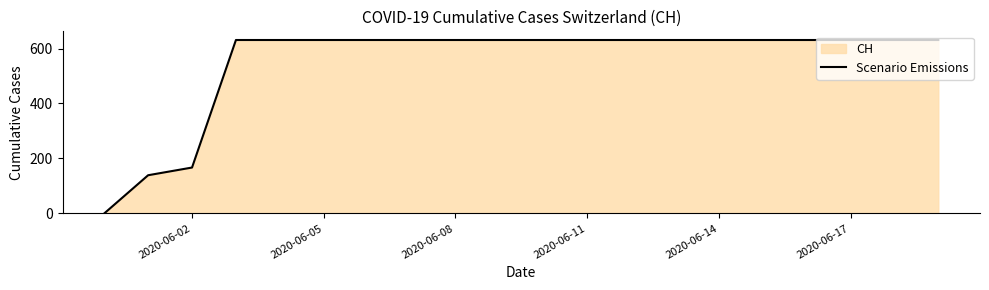

Where is the data nearest to the value 315?

2020-06-02